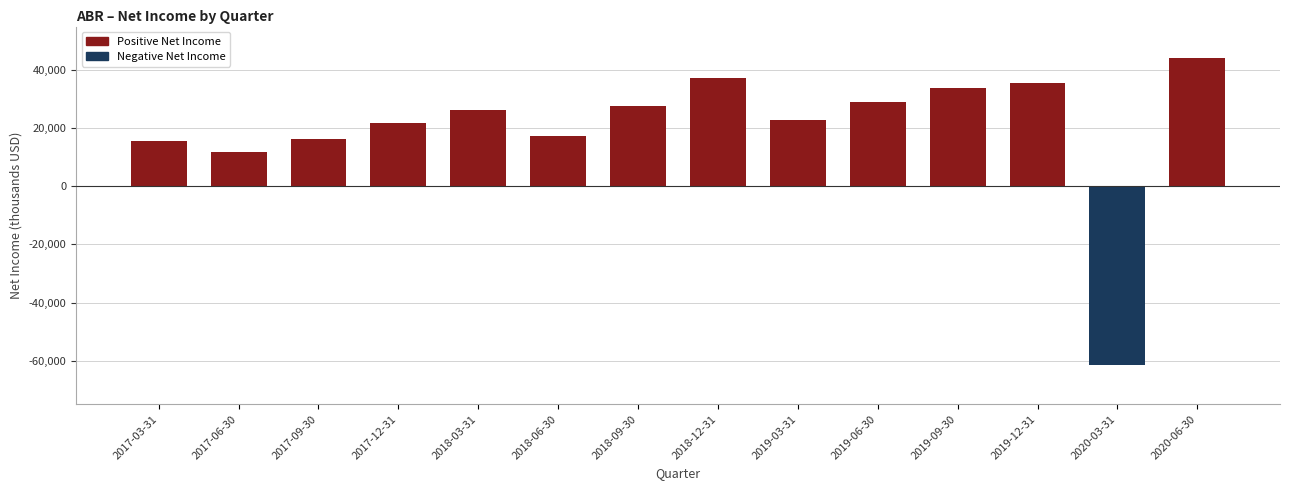

Reading left to right, transcribe all the data shown in this chart.

15600	11900	16400	21900	26200	17200	27700	37200	22700	28900	34000	35500	-61500	44100